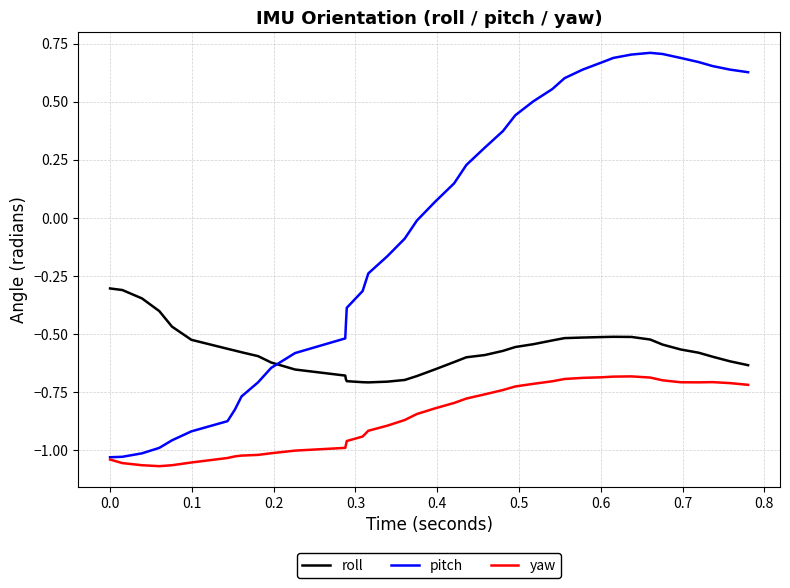

List the series in order of their peak value, highest first.

pitch, roll, yaw